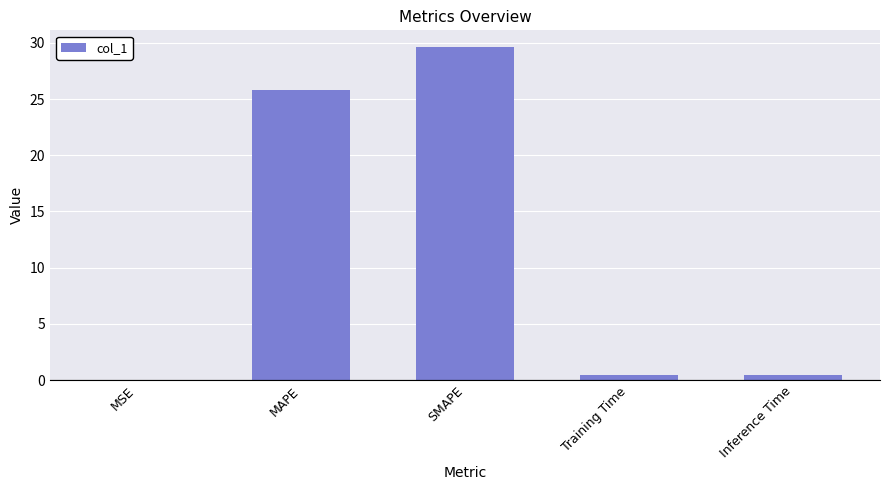

Are the bars grouped side by side (vs. stacked)?

No